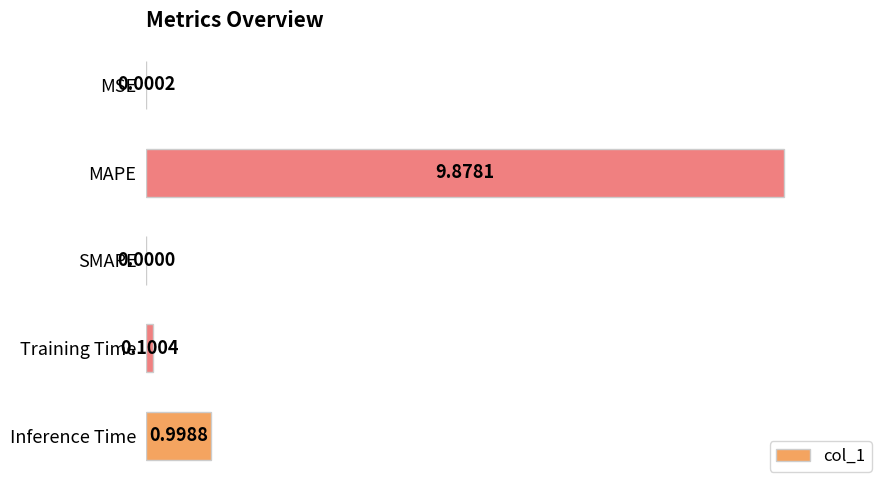

What is the sum of all values?

11.0